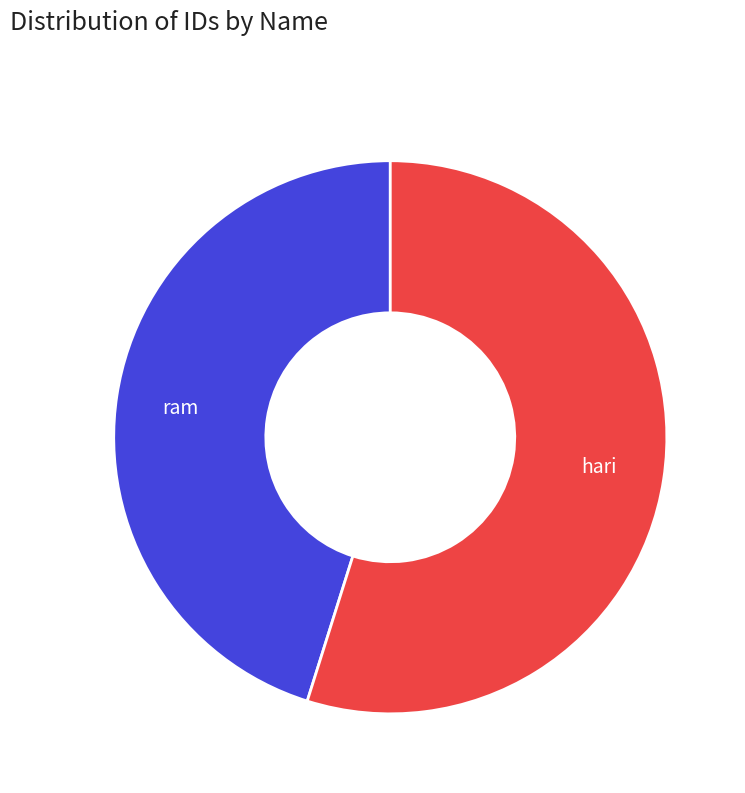

Does any single category account for the majority?

Yes